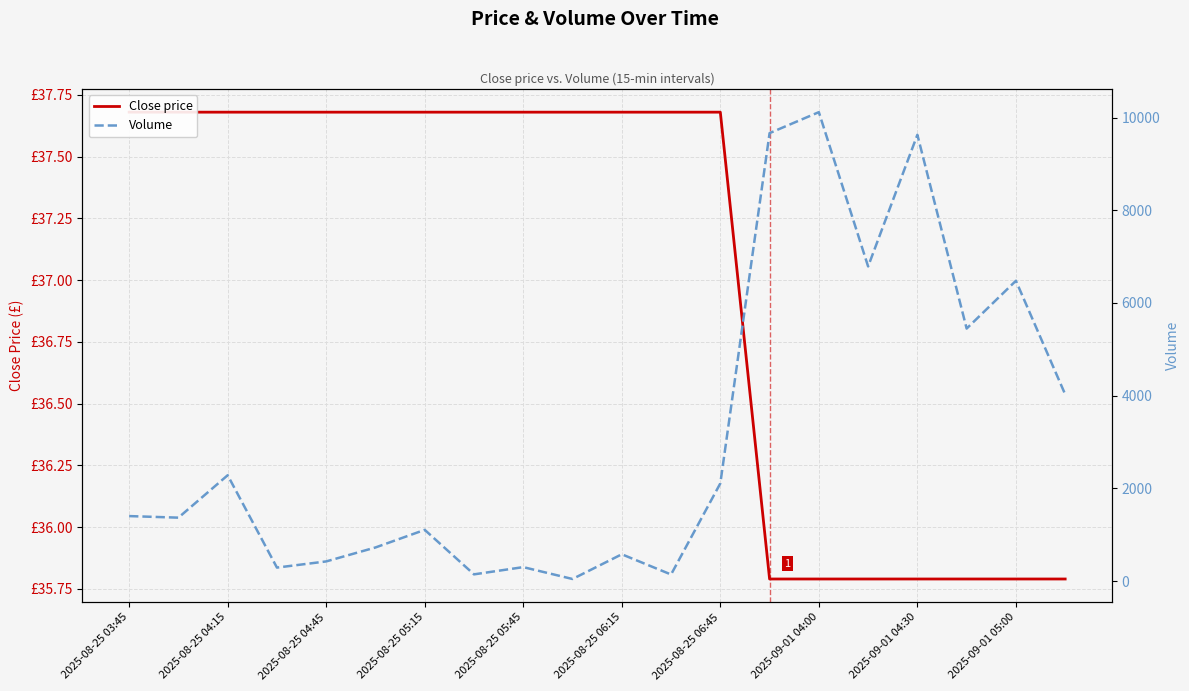

Which series has the largest total across all categories?

Volume